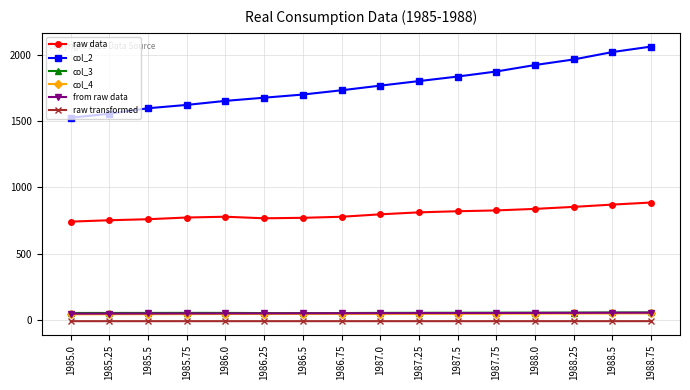

How many values in the from raw data series exceed 52?

8